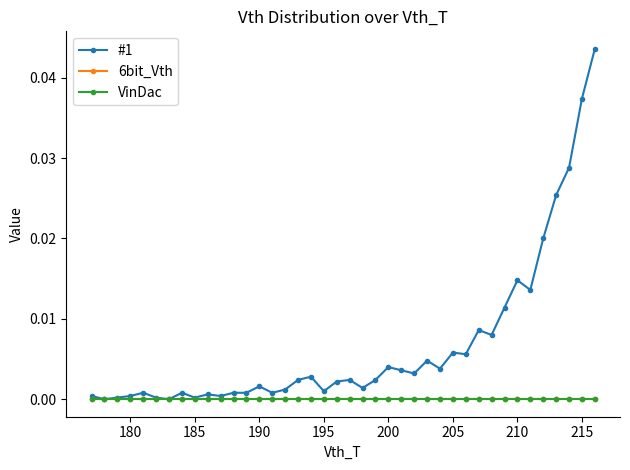

Is this an area chart (filled region under the line)?

No